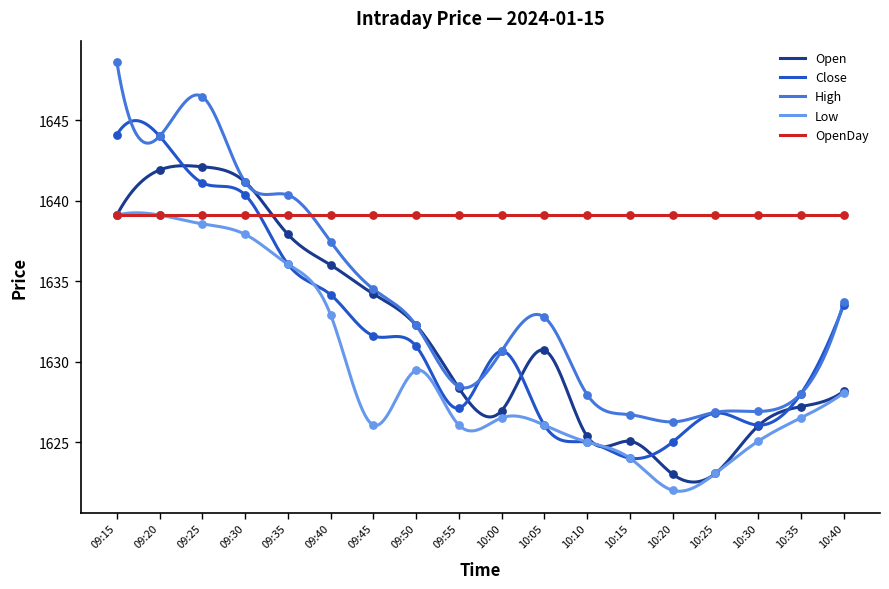

Which series has the largest Y range (max minus min)?

High